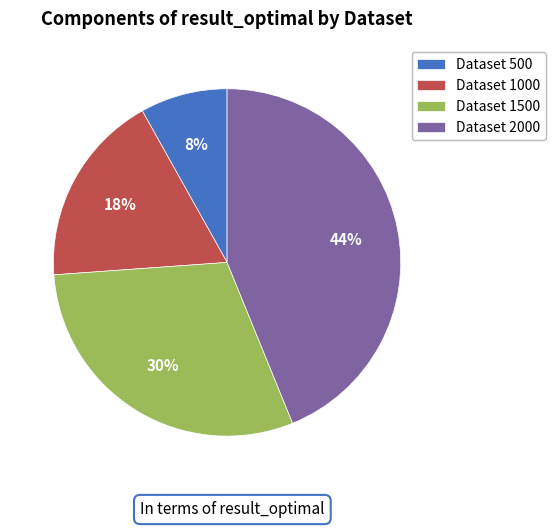

True or false: Dataset 1000 accounts for 18% of the total.

True